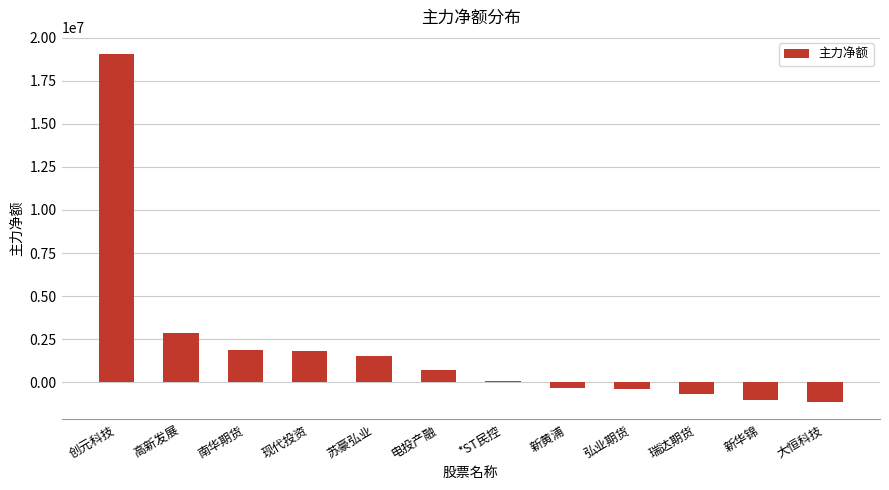

What is the sum of all values?

24478030